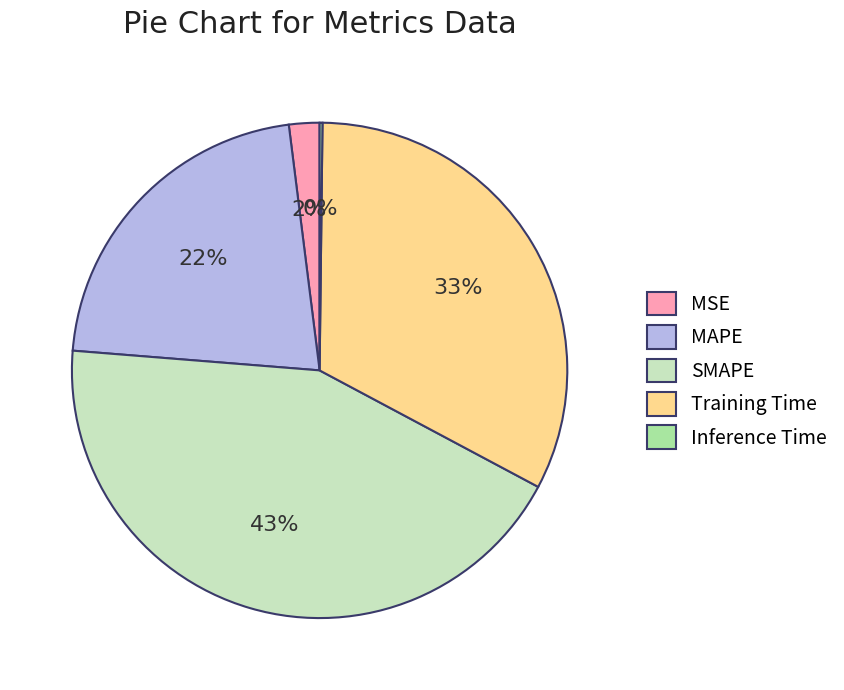

Is it true that SMAPE is 34% of the pie?

False